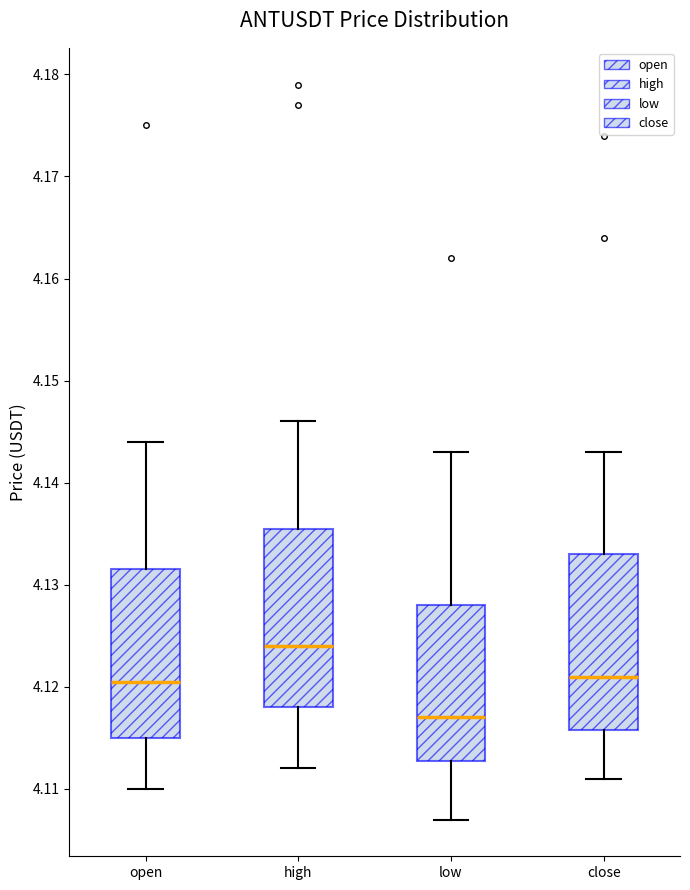

Where is the upper edge of the box for low on the y-axis? The values are not printed on the chart, so give them approximately, as read against the axis.

4.128